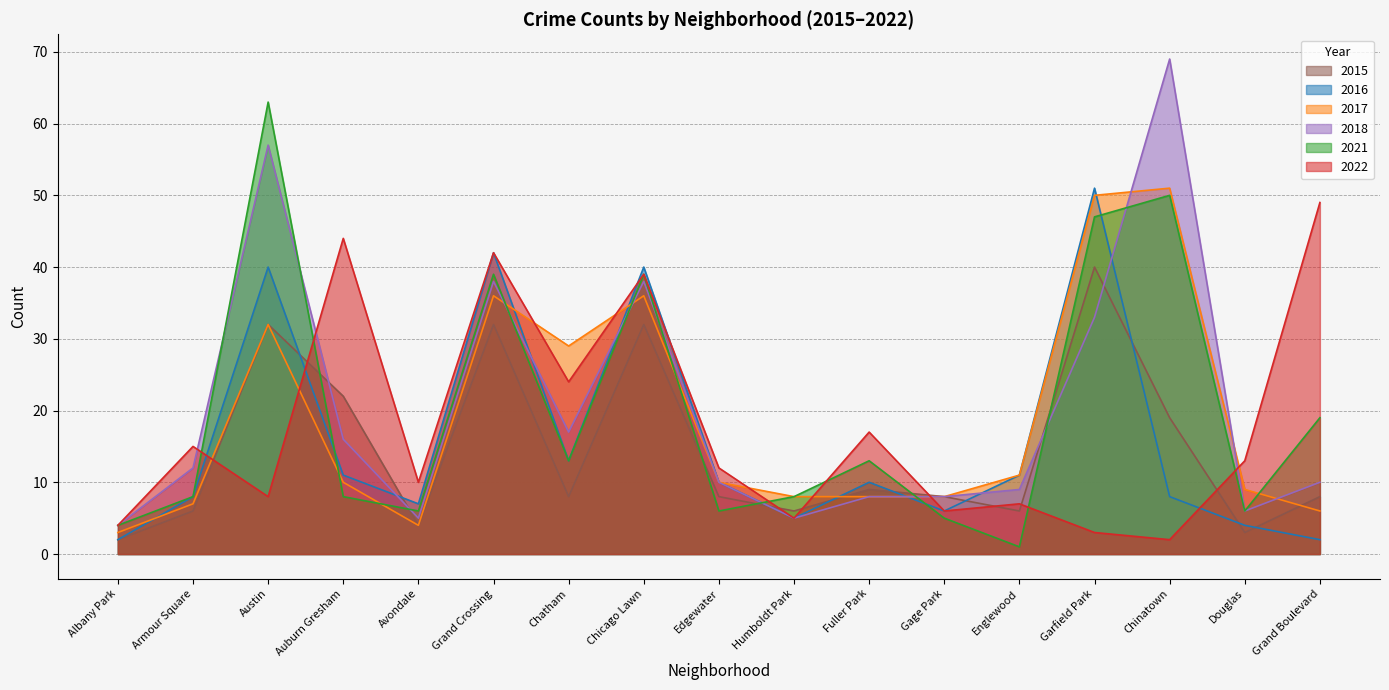

How many data points in 2016 are above 10?

7